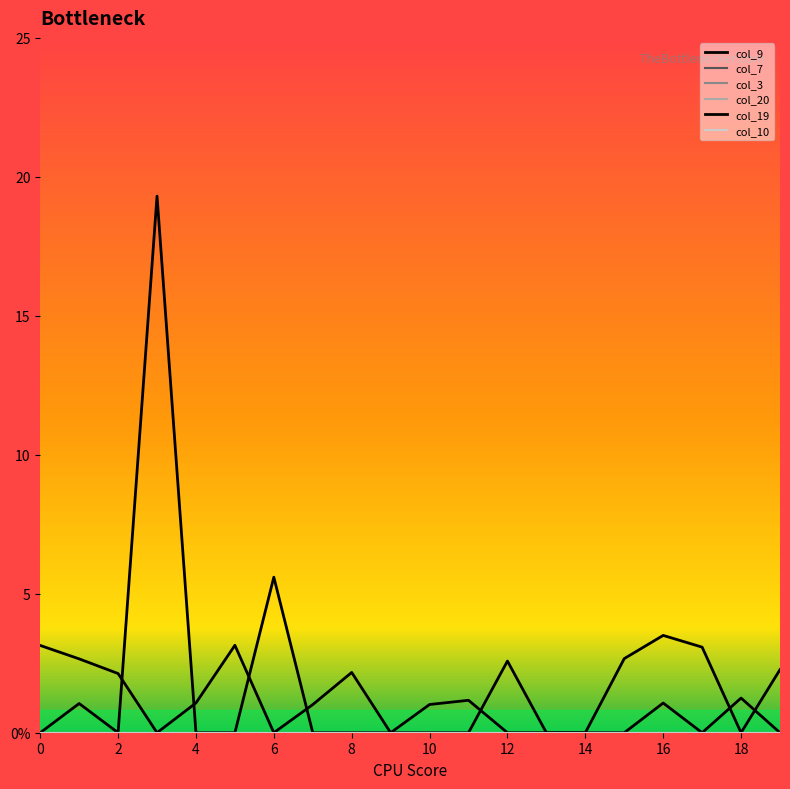

How many series are shown in this chart?

6